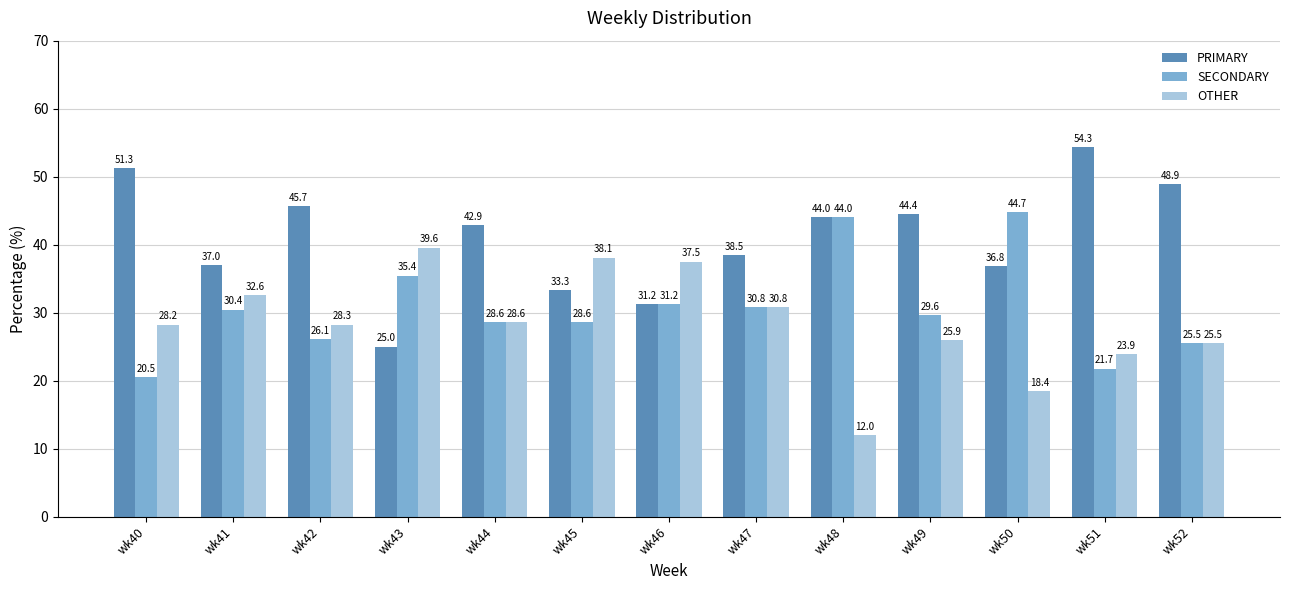

Count the number of data series in this chart.

3